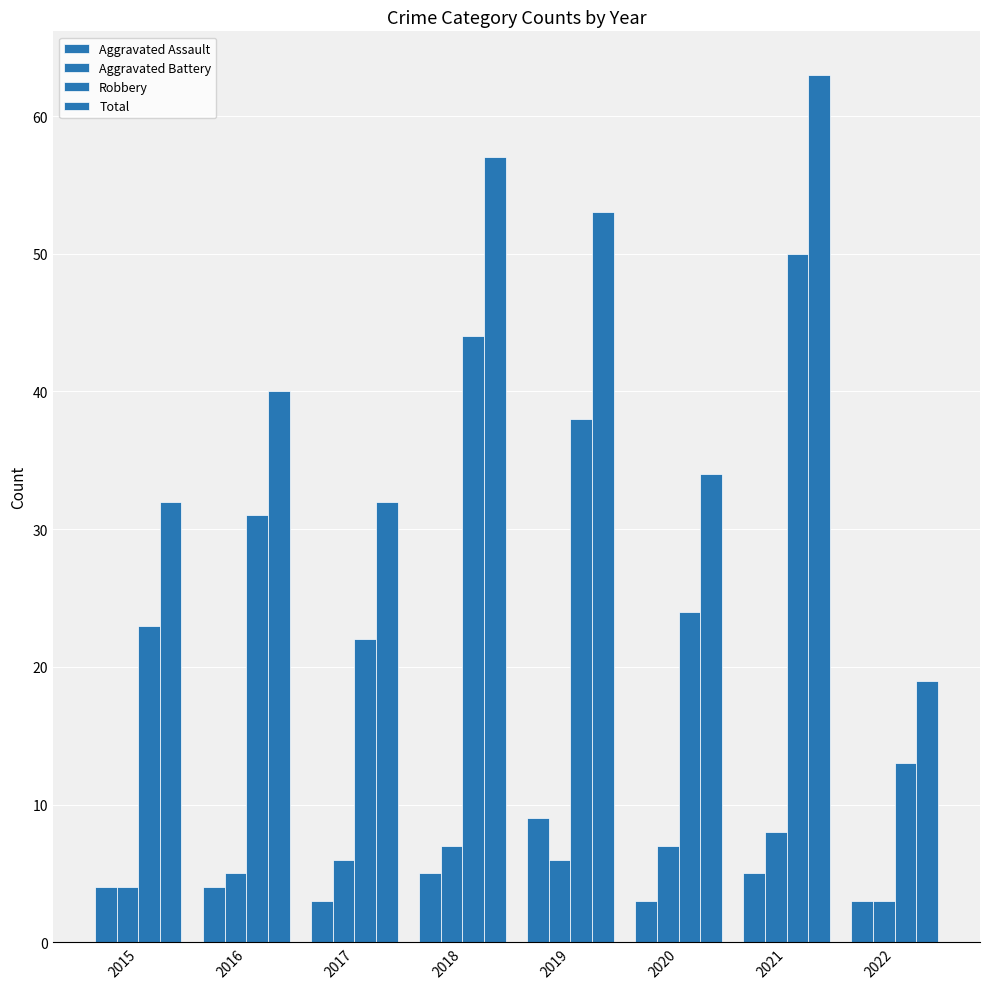

How many data points does each series have?

8